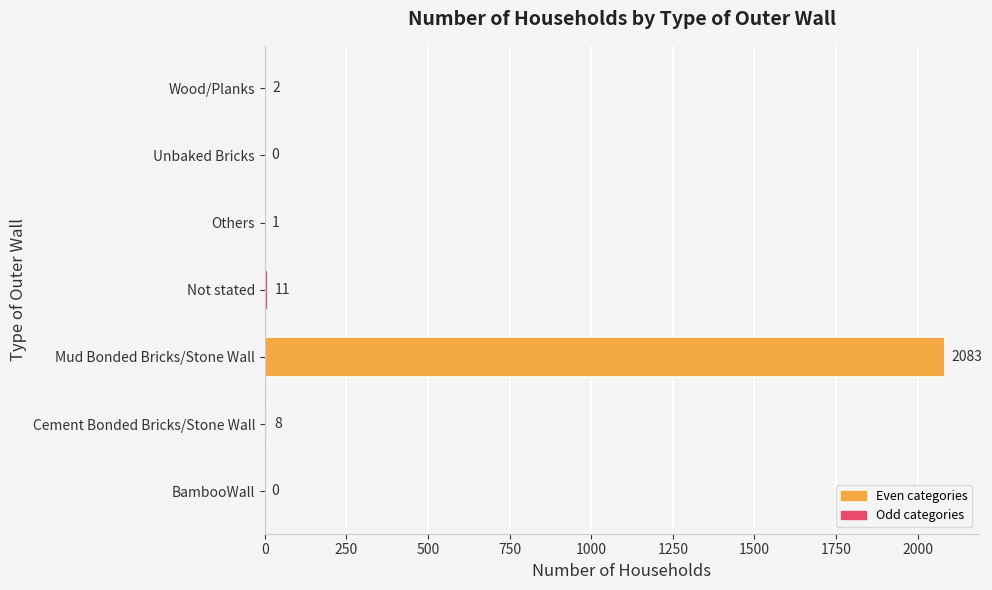

At which label does the data first exceed 8?

Mud Bonded Bricks/Stone Wall